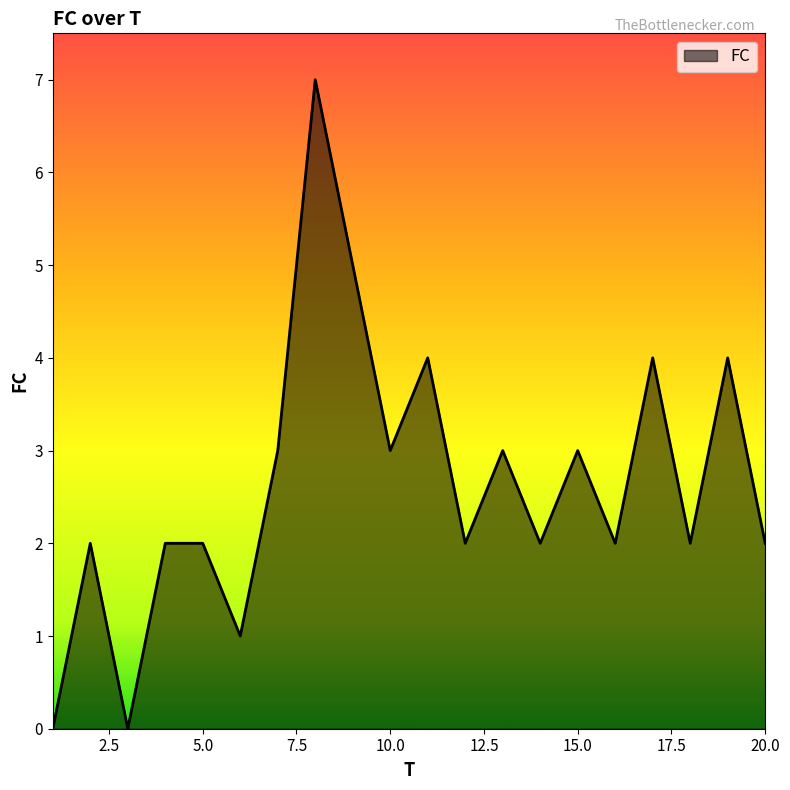

What is the greatest value displayed?

7